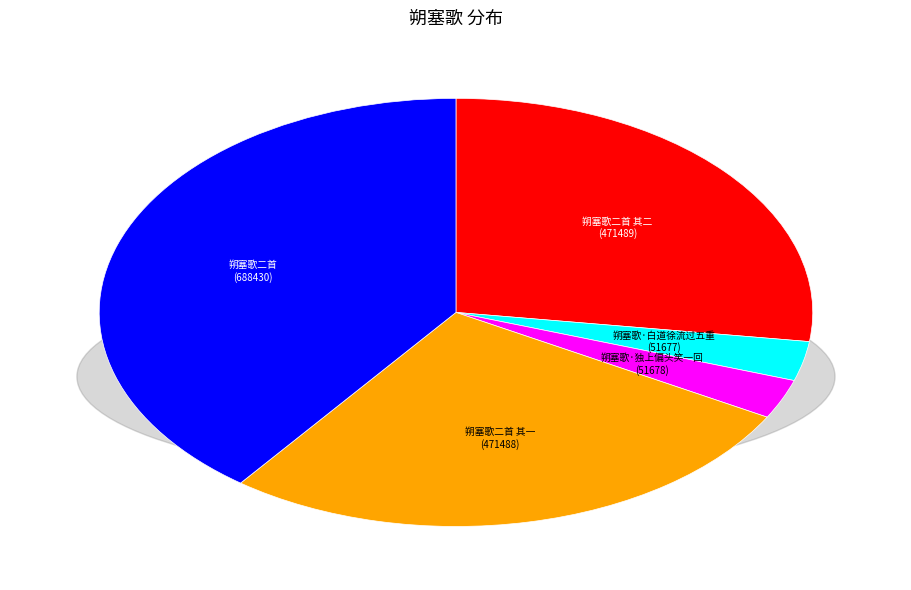

To the nearest percent, what percentage of the pie is 朔塞歌二首 其一?

27%